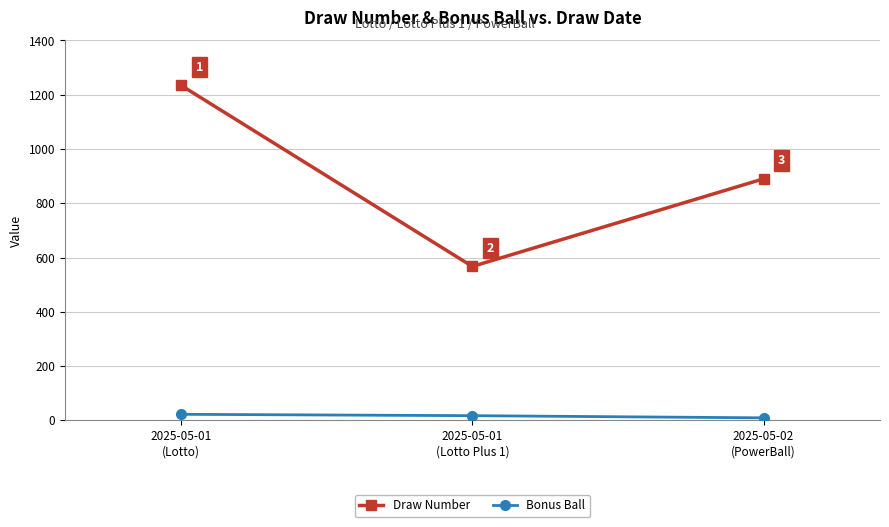

What is the lowest value of the Bonus Ball series?

9